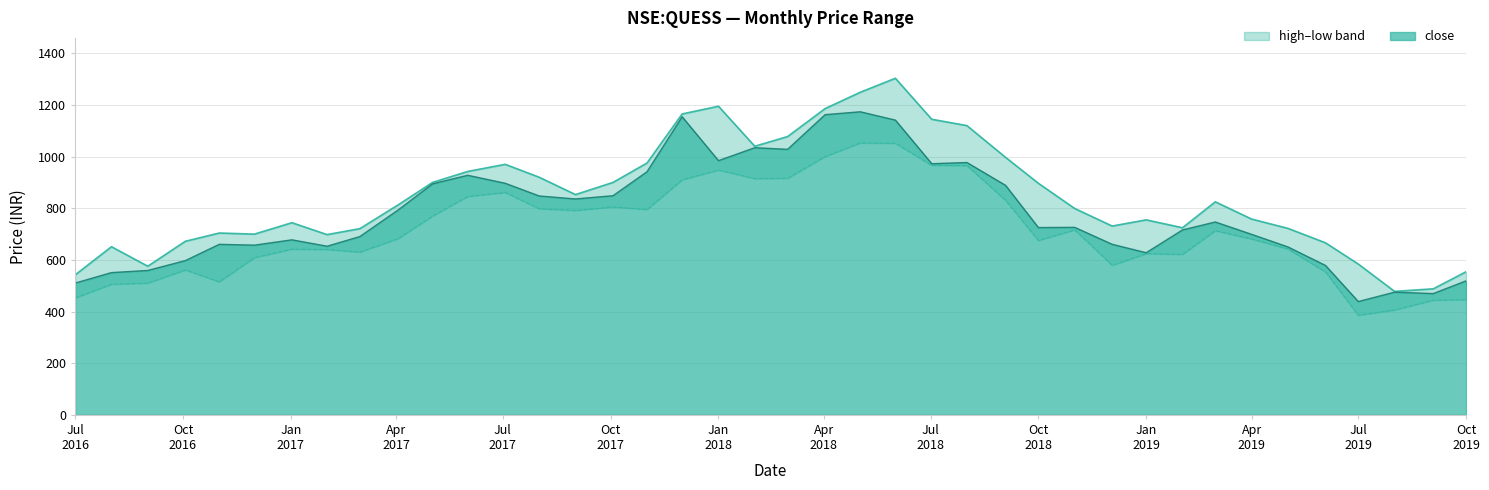

True or false: close and high cross at least once.

False